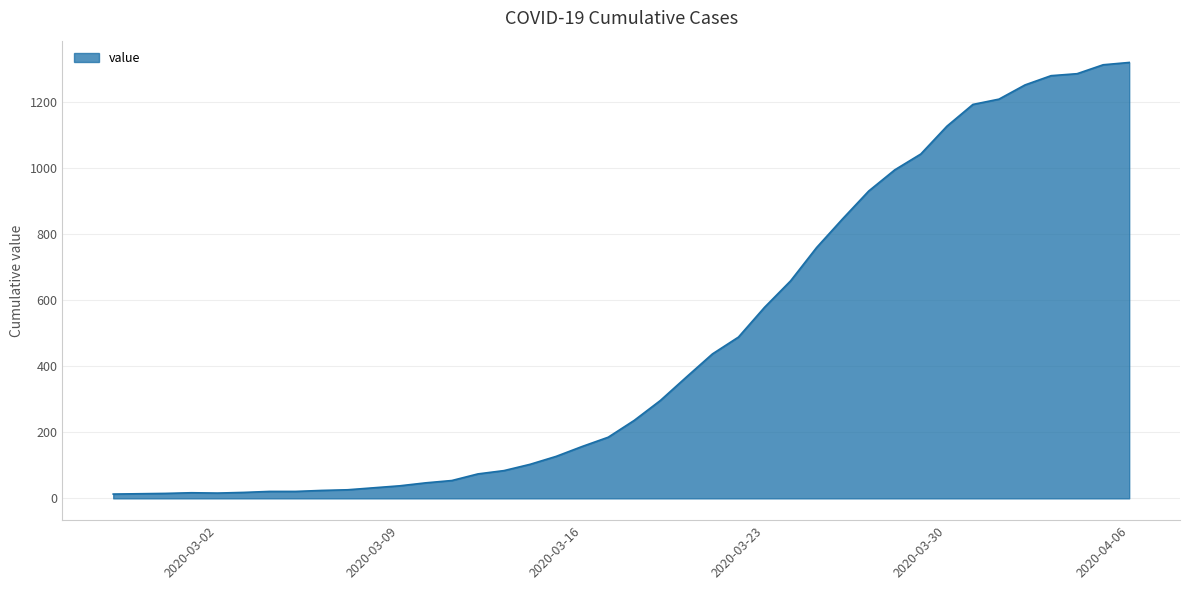

What is the maximum value shown in the chart?

1319